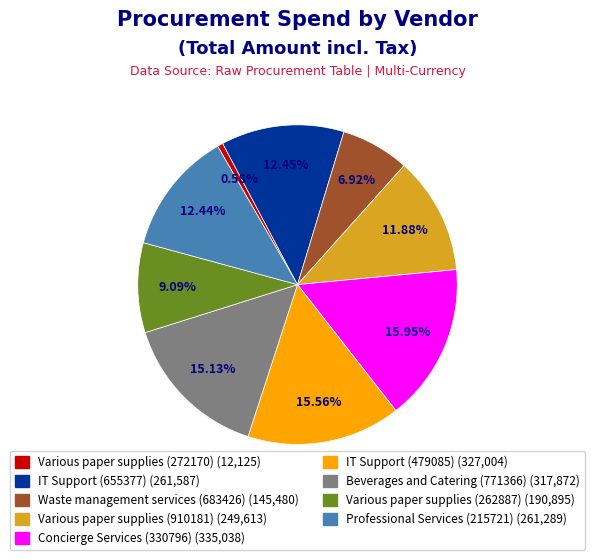

Which category has the smallest portion of the pie?

Various paper supplies (272170)